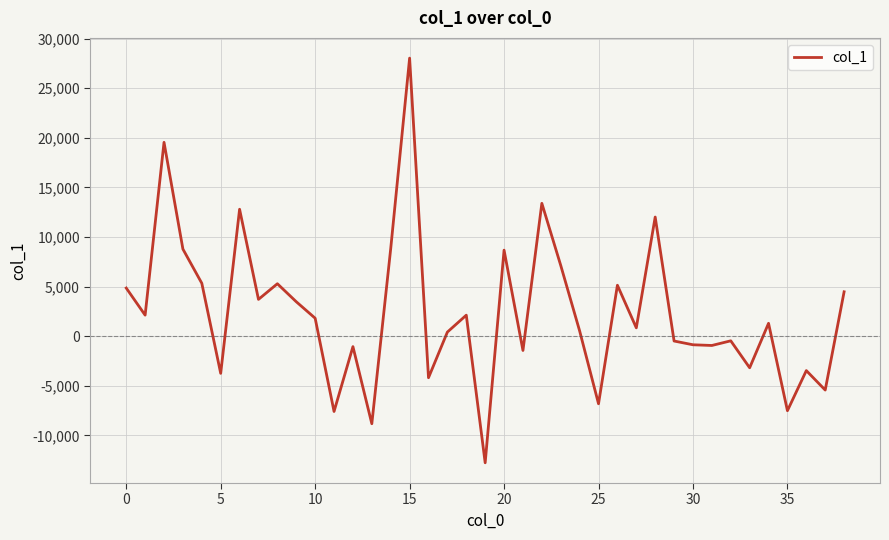

How many negative values are there?

16